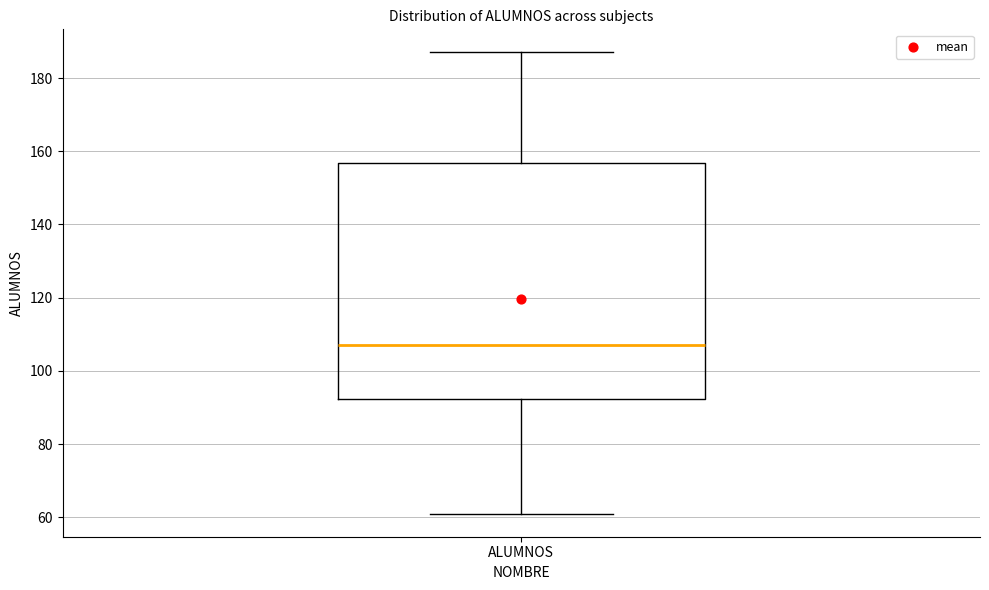

Transcribe this box plot: give where the median line is, the range the box spans, and where the two whiskers end, as read against the y-axis. The values are not printed on the chart, so give them approximately, as read against the axis.

median 108, box 92 to 156, whiskers 62 to 188